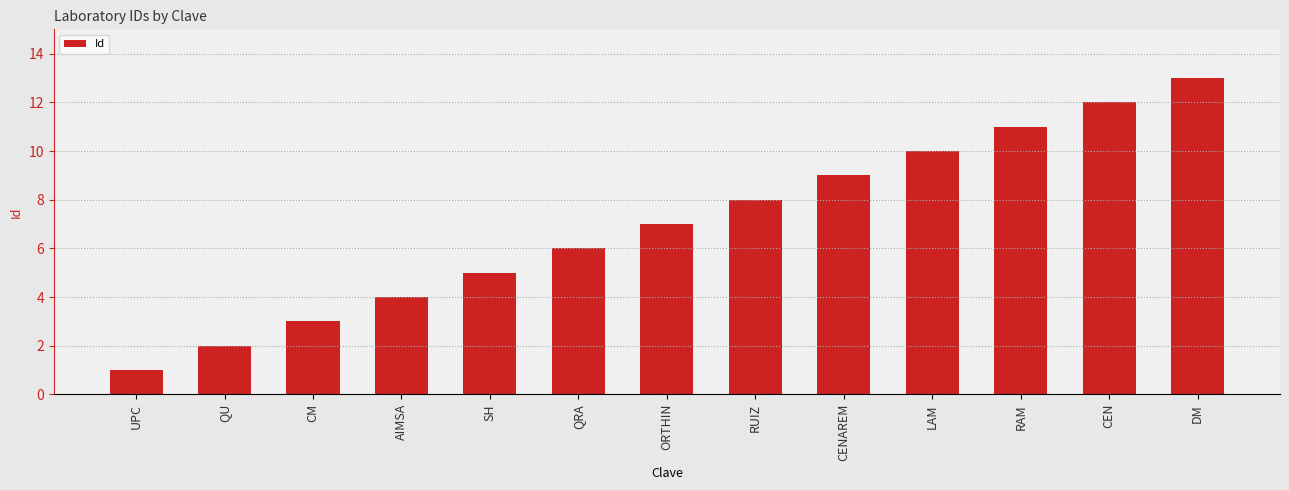

Approximately how many times larger is the value at CM compared to RAM?

0.3